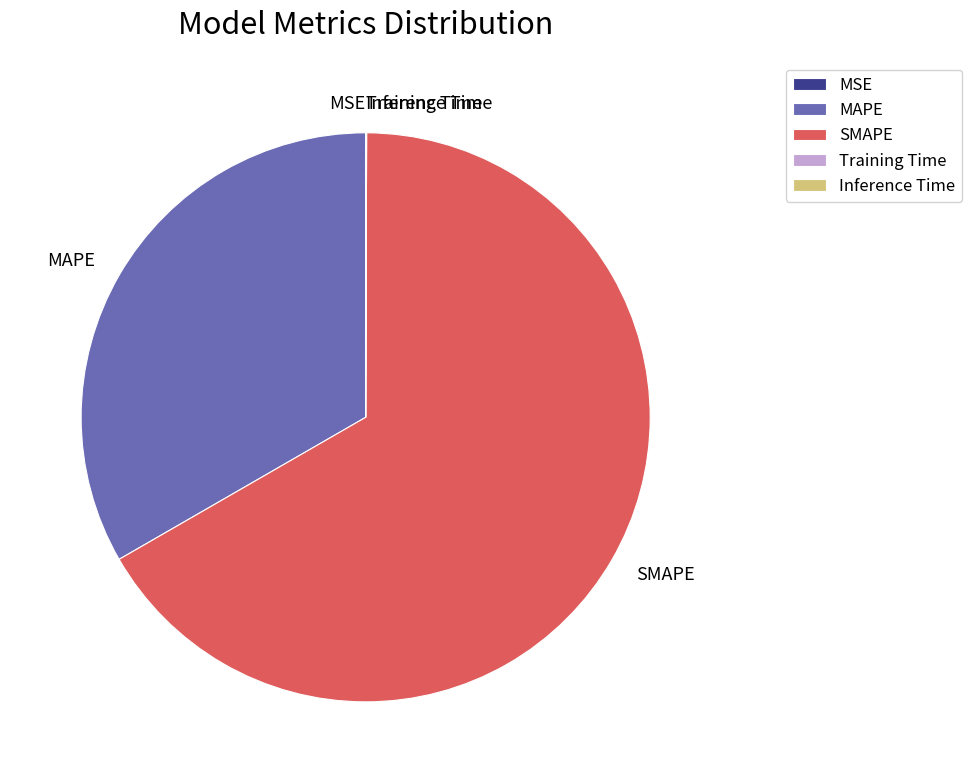

Is SMAPE the majority of the pie?

Yes